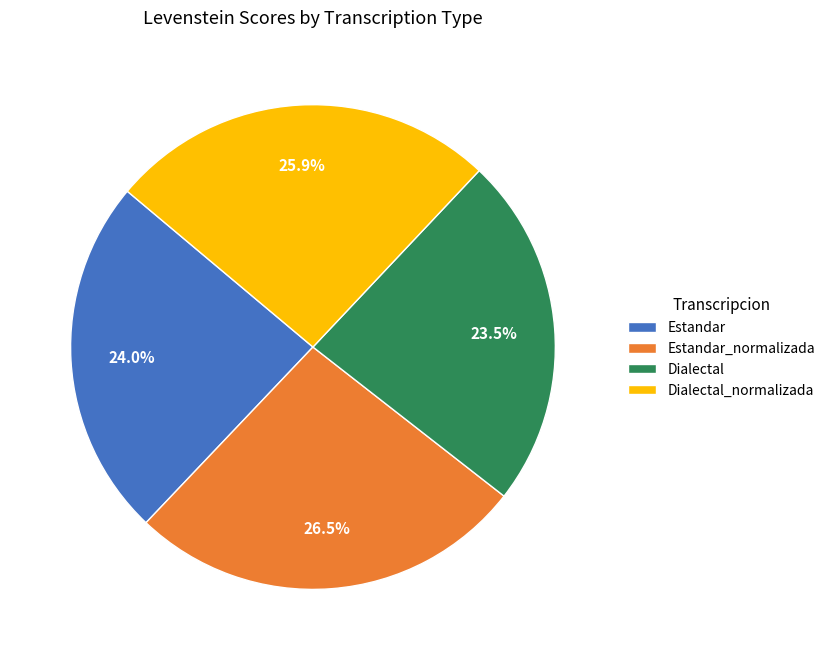

How many slices are in this pie chart?

4